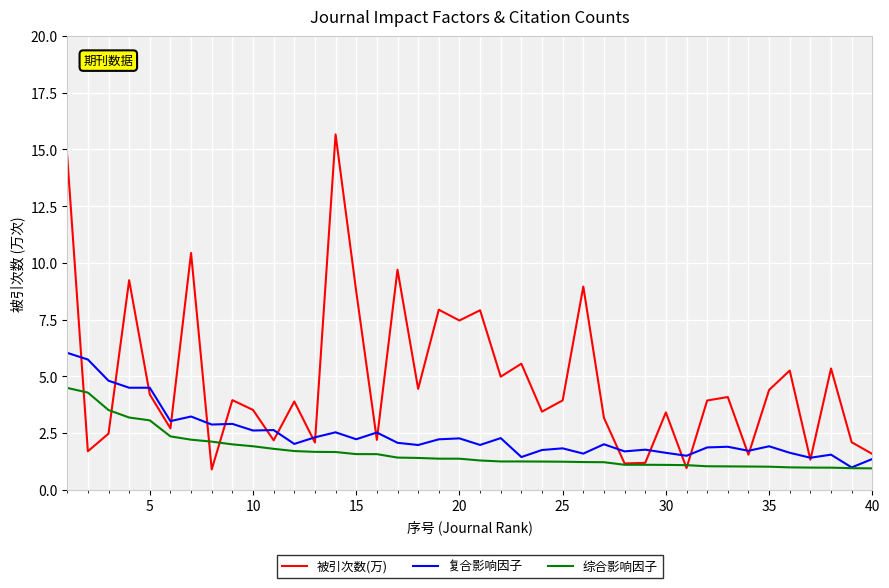

Which series has the widest spread of values?

被引次数(万)